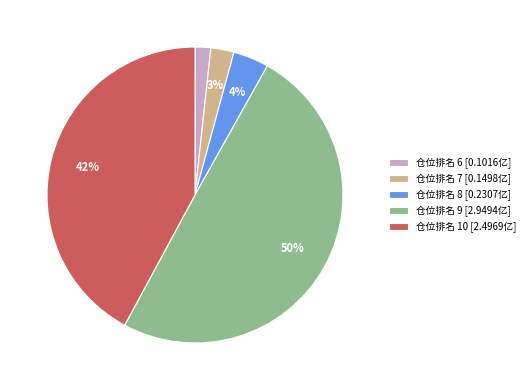

Does 仓位排名 6 [0.1016亿] account for over 50% of the chart?

No